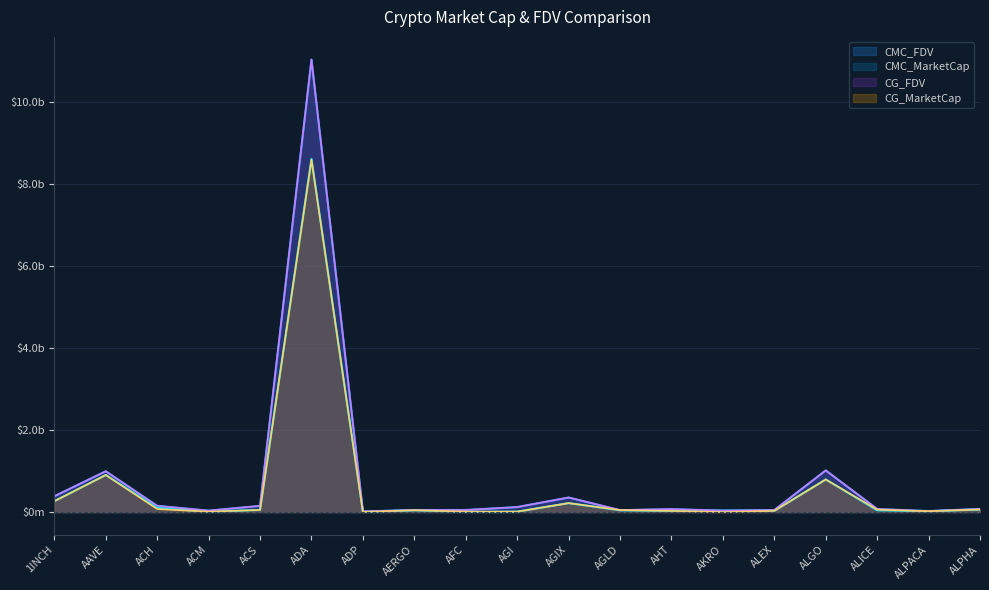

Does the chart have visible grid lines?

Yes